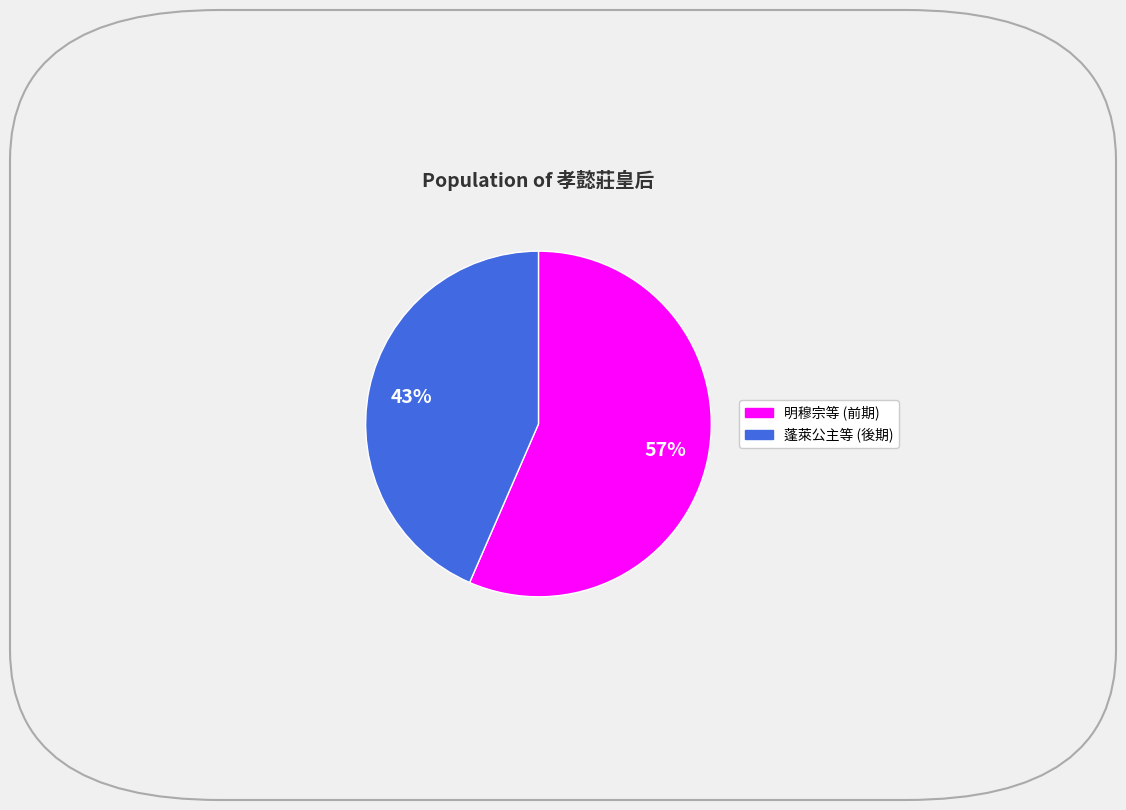

Does any single category account for the majority?

Yes